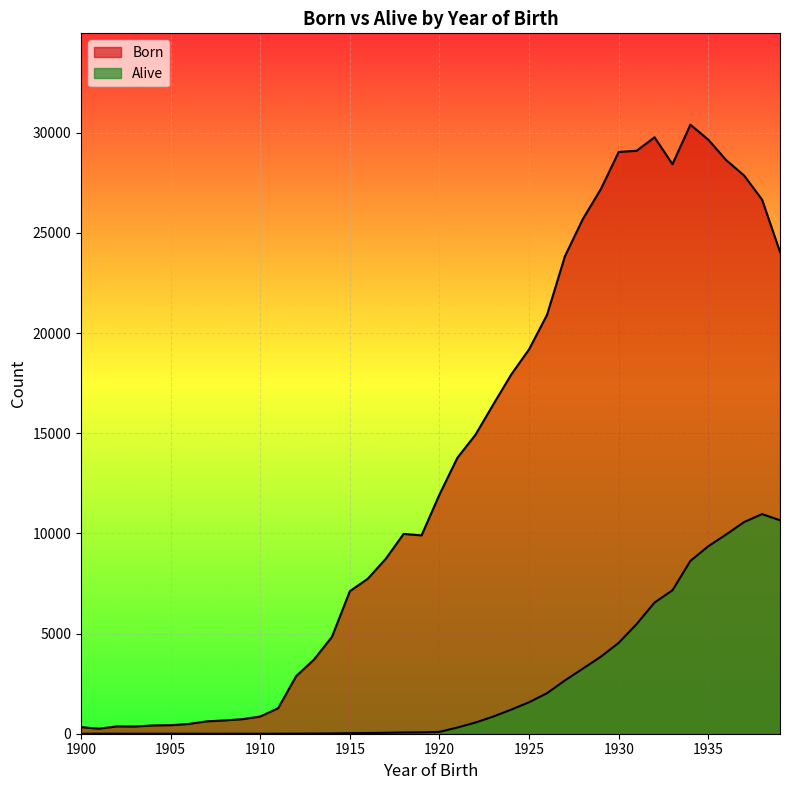

True or false: Born and Alive cross at least once.

False